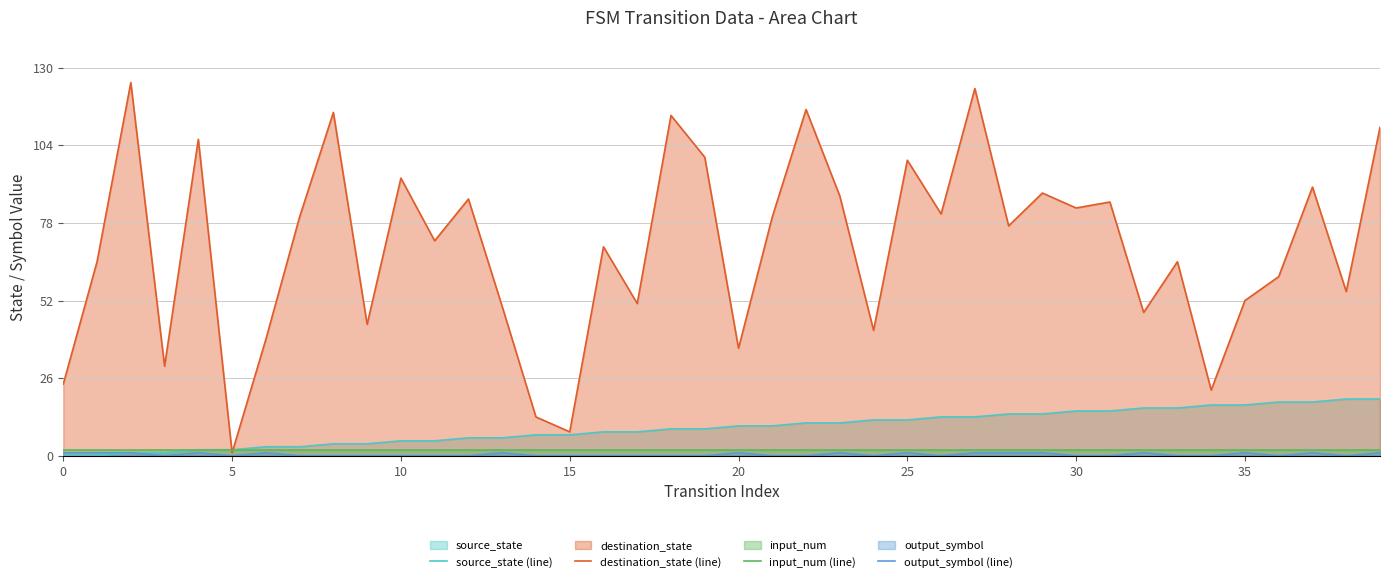

What is the total value across all series at 9?

50